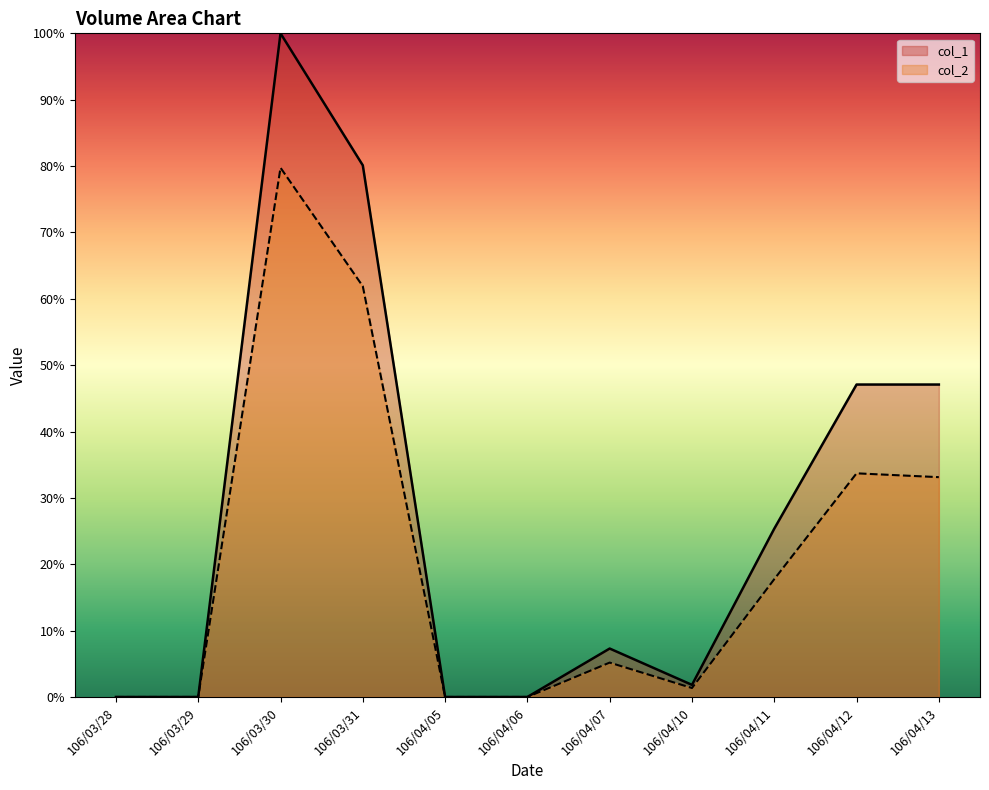

True or false: col_2 has a value of 1.4 at 106/04/10.

True